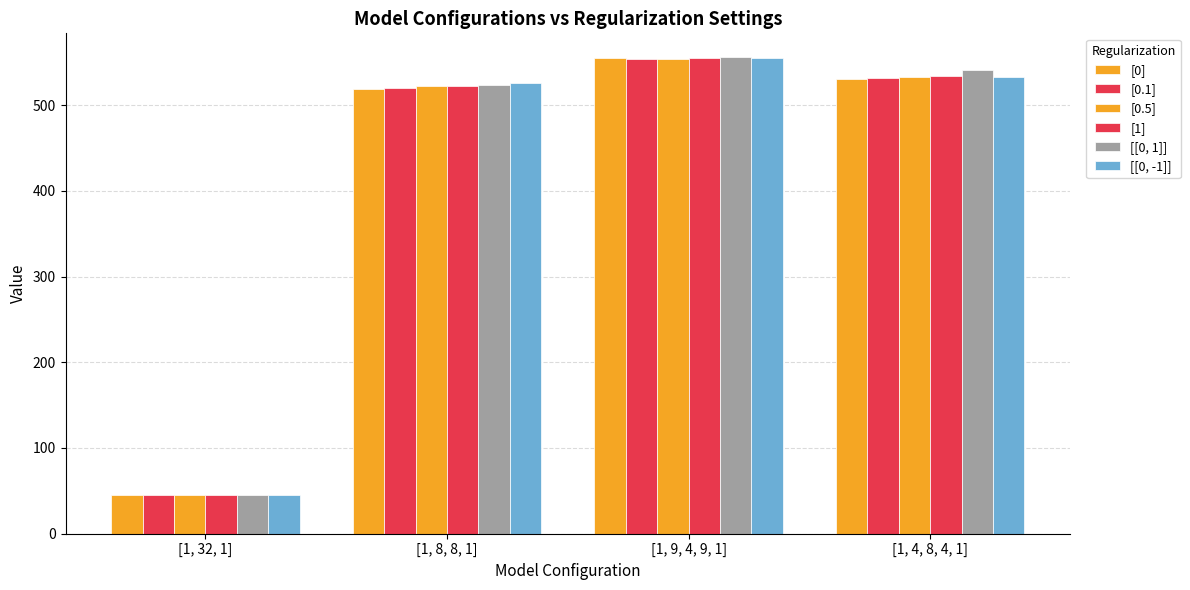

How many bars are there in total?

24